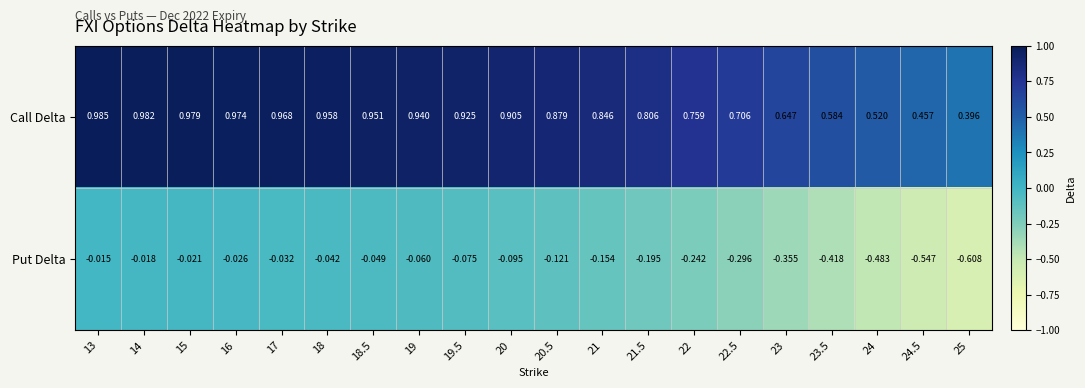

Rank the series by their average value, from lowest to highest.

Put Delta, Call Delta